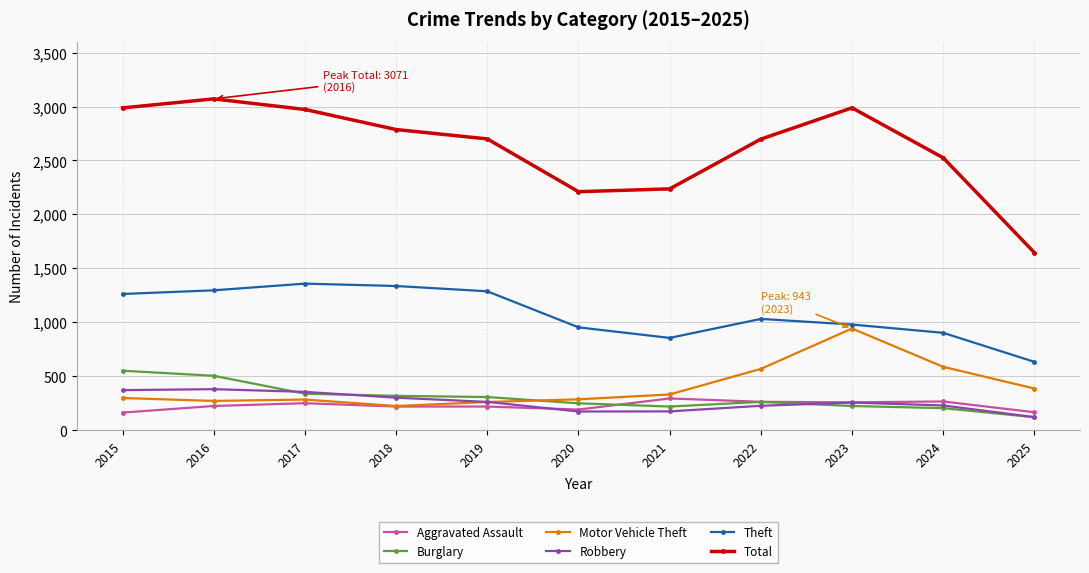

At which category does Total reach its first local peak?

2016